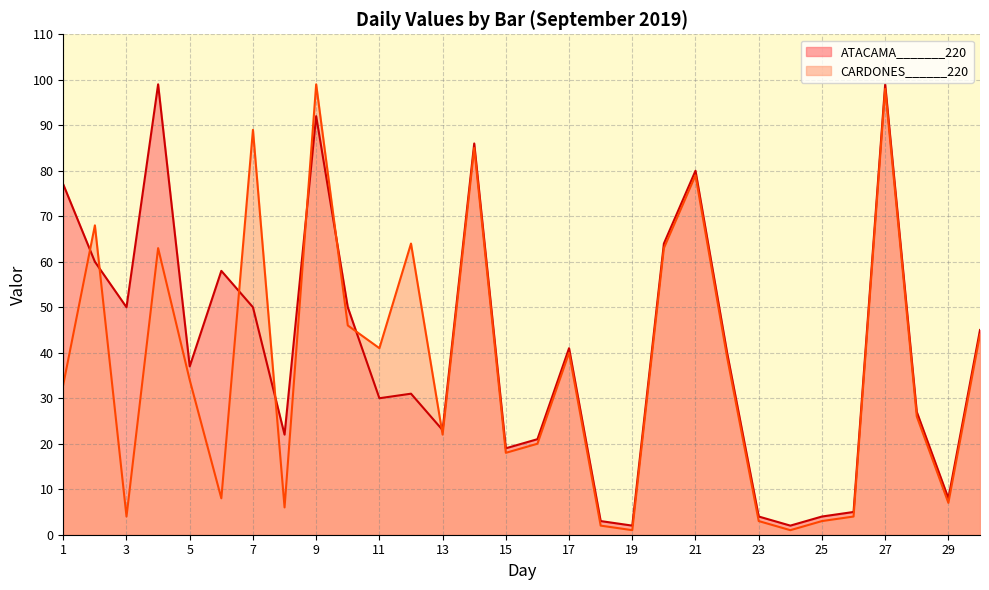

Between 14 and 23, which is larger?

14